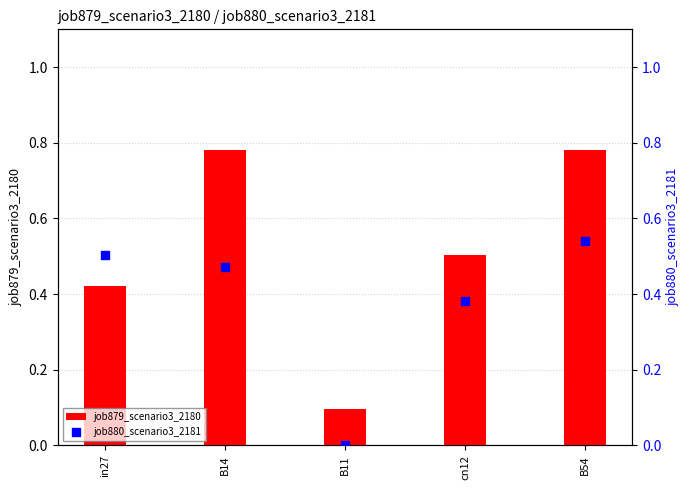

What is the total value across all series at in27?

0.9